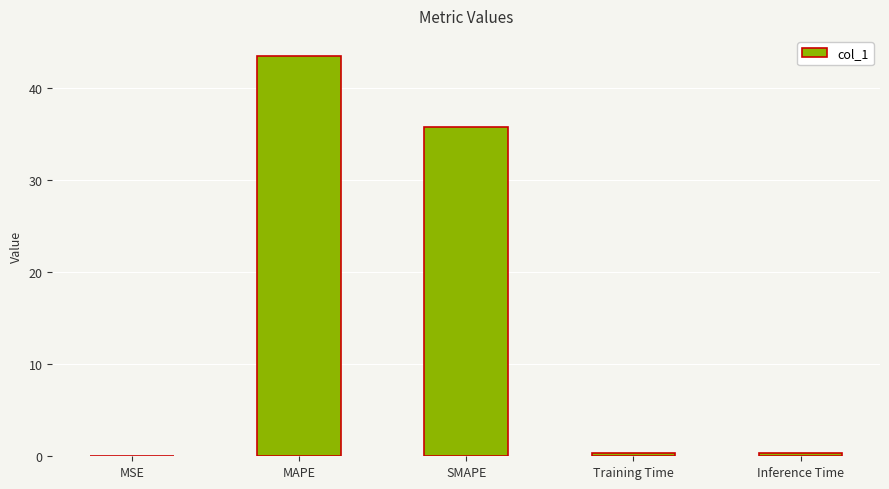

At which label is the value closest to 21?

SMAPE